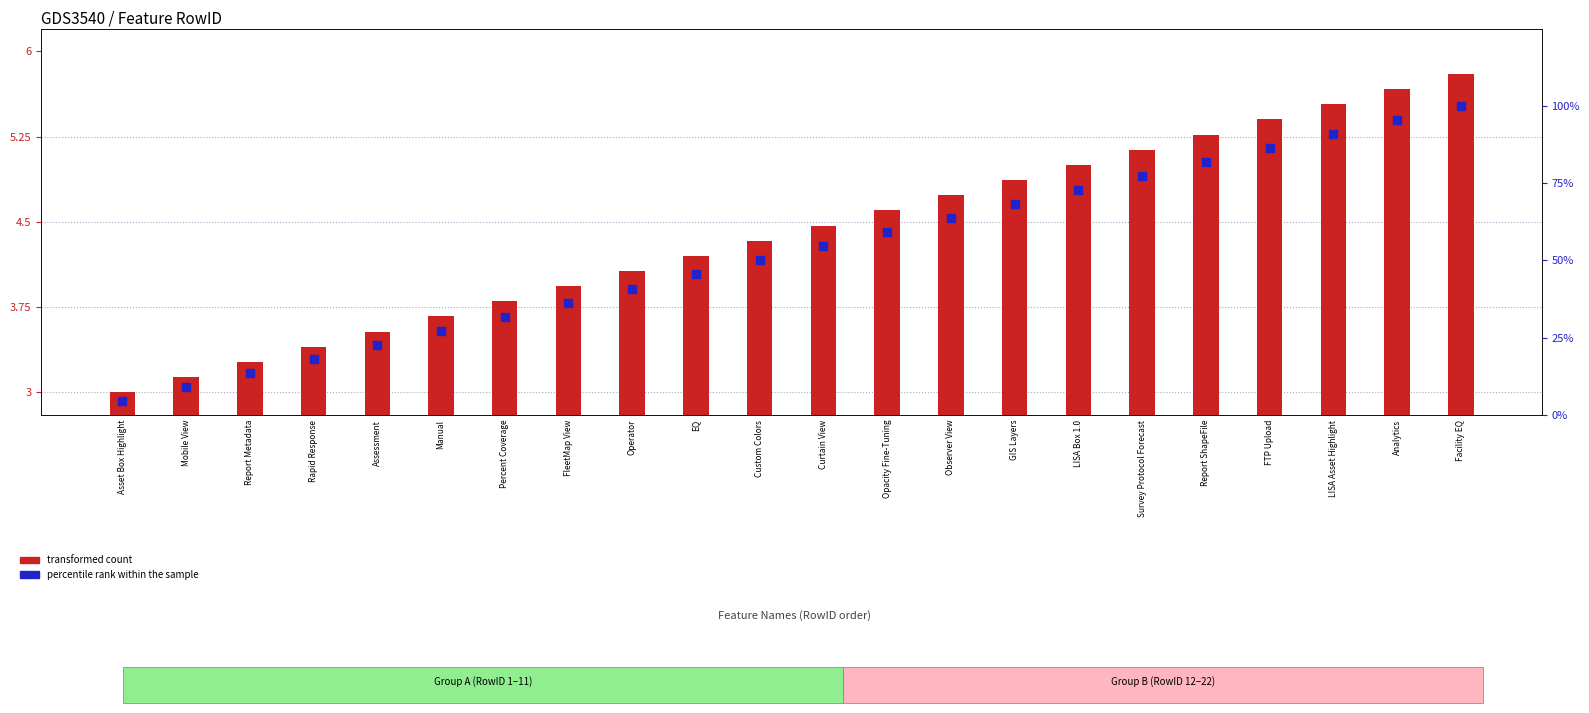

Is the value of transformed count at Custom Colors greater than the value of percentile rank within the sample at FleetMap View?

No